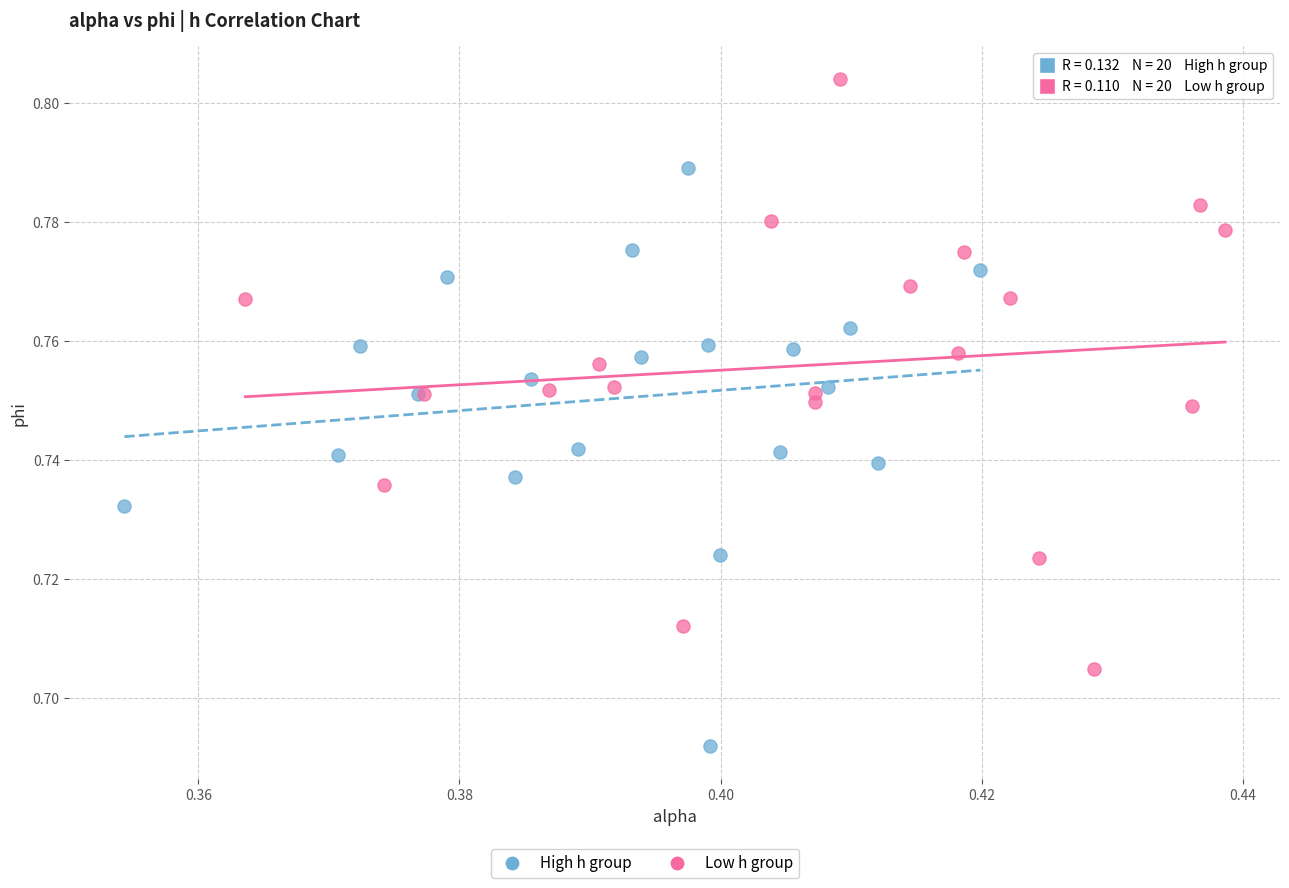

Which series contains the highest Y value?

Low h group